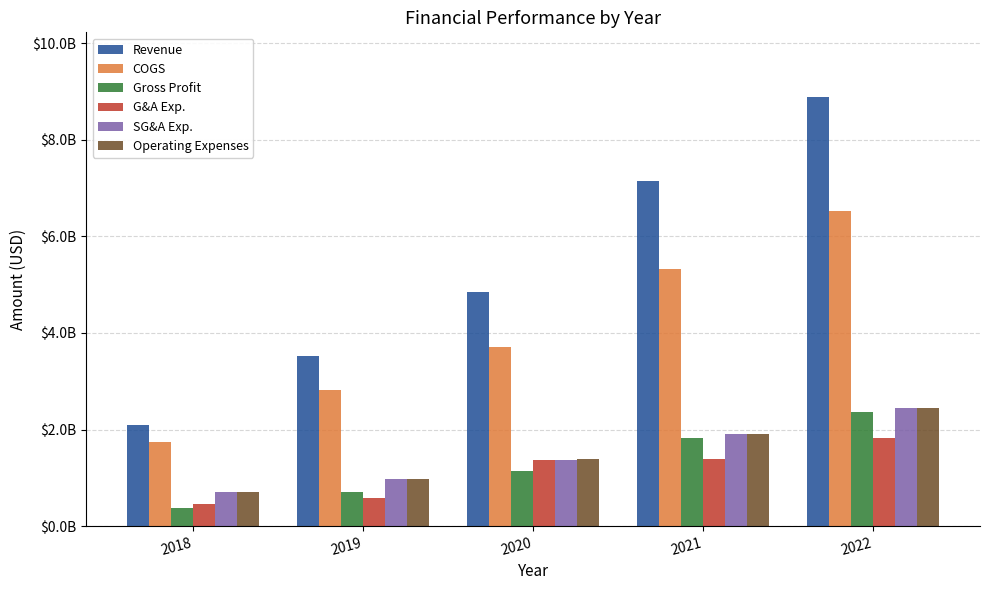

What is the value of the Gross Profit bar at the 4th from the left?

1820807000